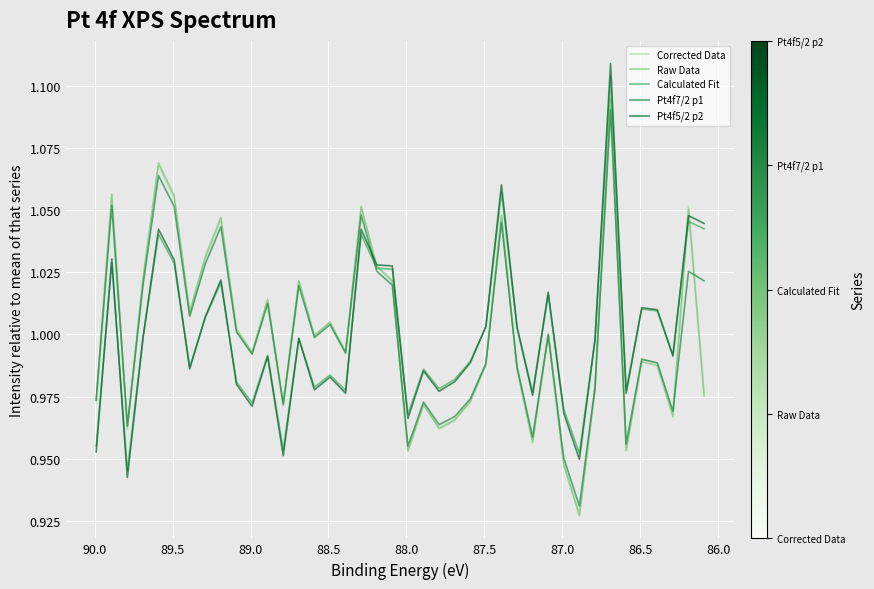

The Corrected Data series shows 1.6 at 33. True or false?

False